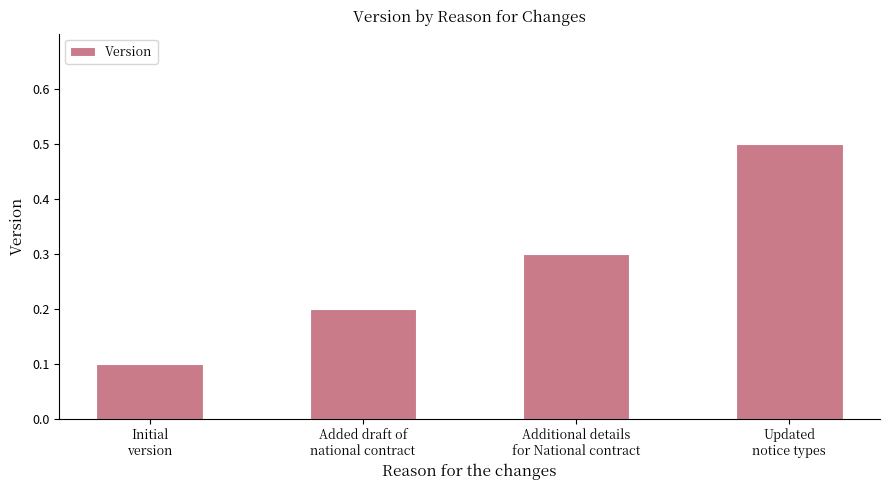

Reading left to right, extract all data points from this chart.

0.1	0.2	0.3	0.5